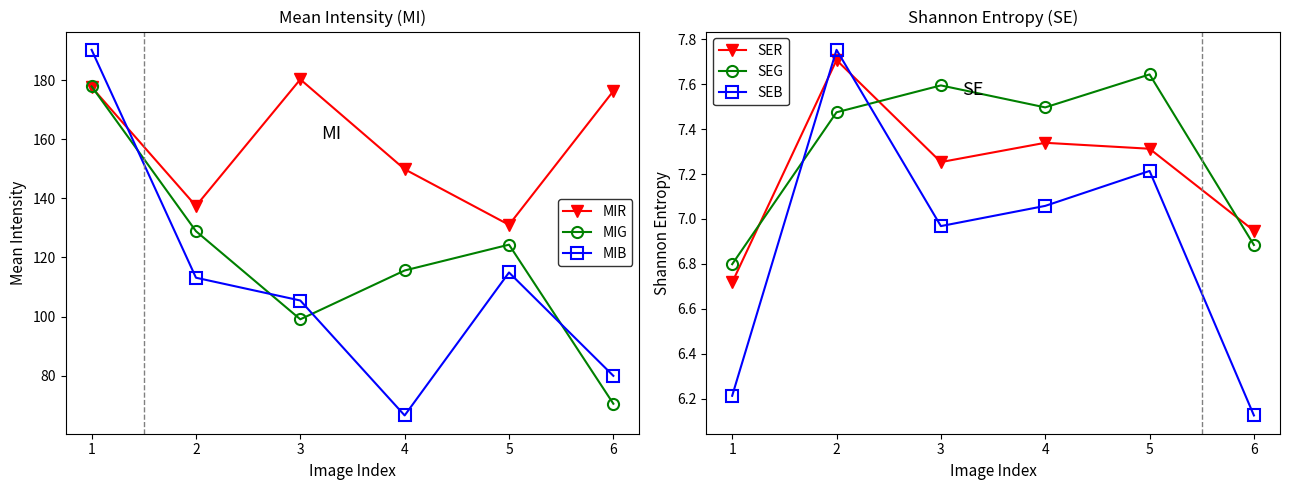

How many intersections are there between MIR and MIB?

1